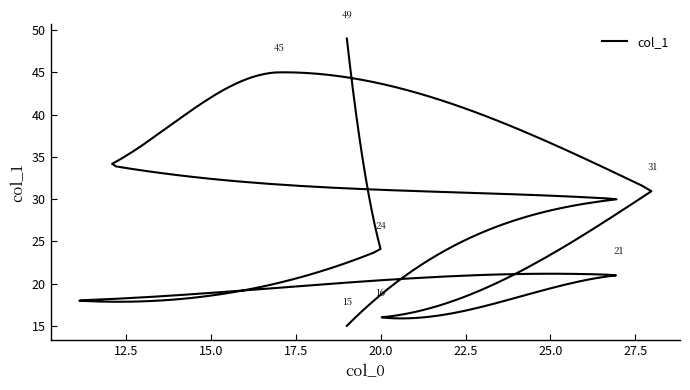

What is the average value?

28